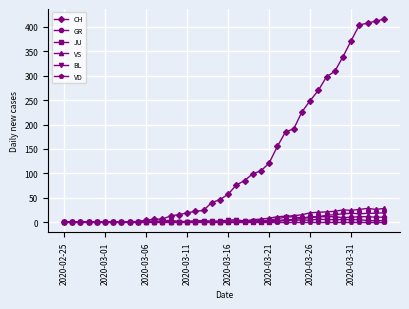

After their last crossing, which series has the higher values: GR or BL?

BL